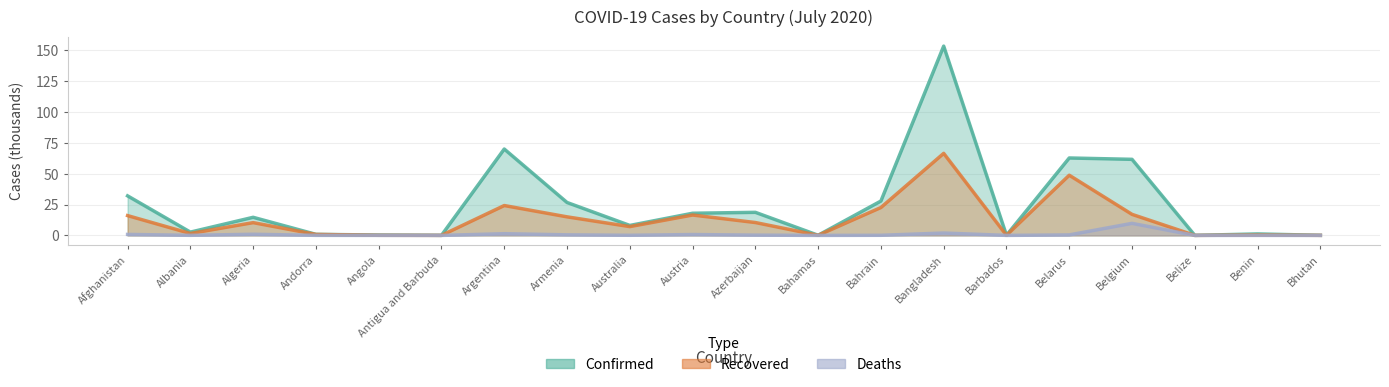

The Deaths series shows 1.4 at Argentina. True or false?

True